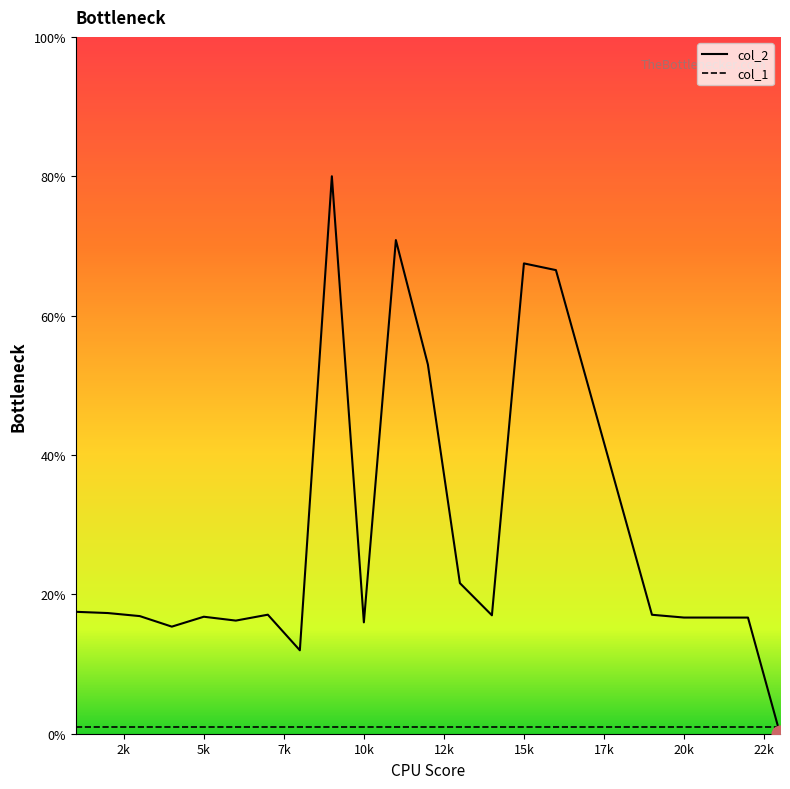

Which series has the largest total across all categories?

col_2